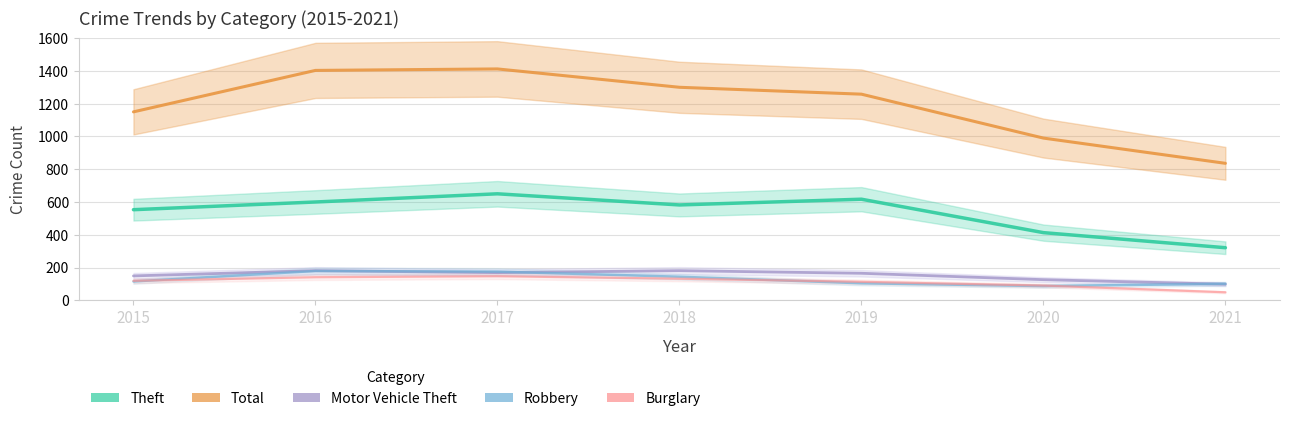

What is the sum of the Robbery values at 2021 and 2015?

216